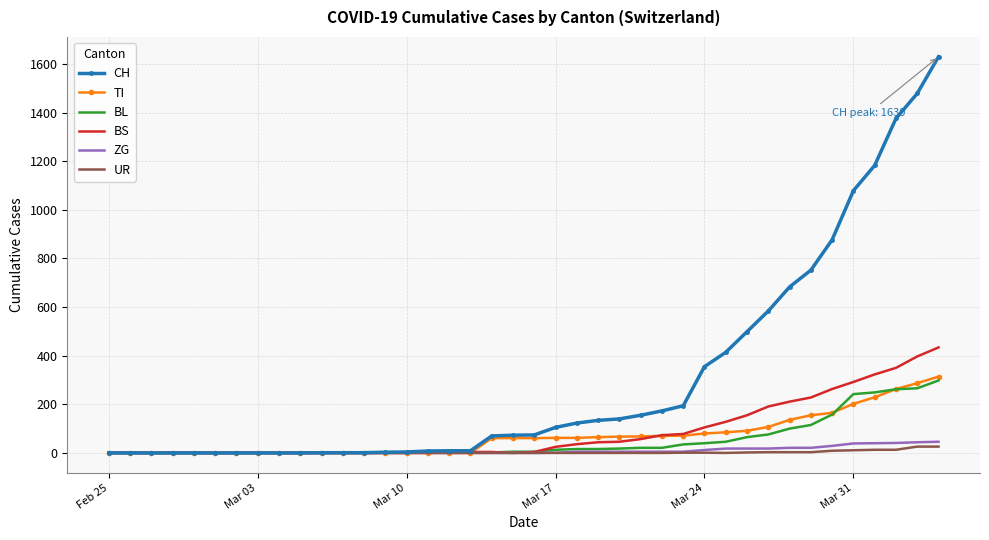

Which series has the largest total across all categories?

CH